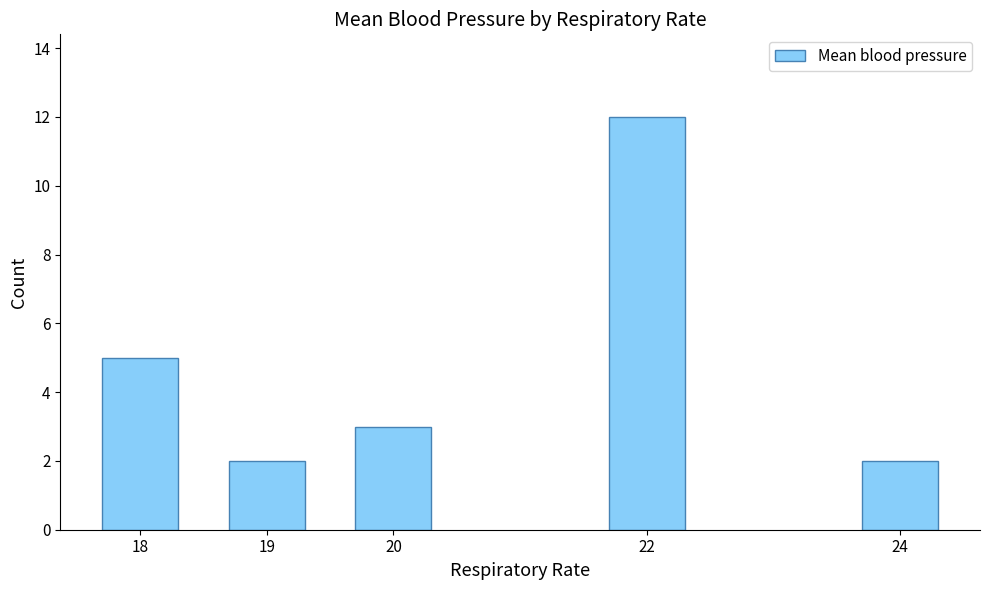

Are the bars horizontal?

No